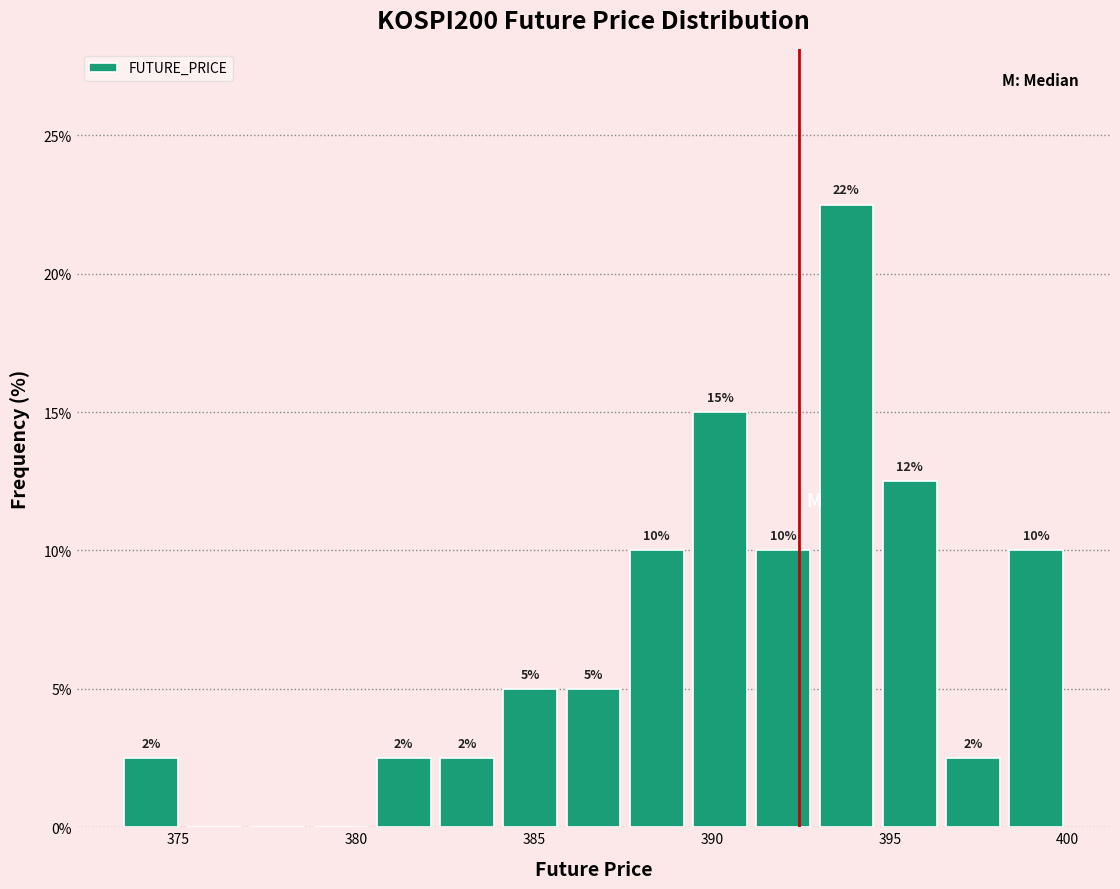

Around what value on the x-axis is the tallest bar? Give the approximate position of its centre, as read against the axis.

394.0